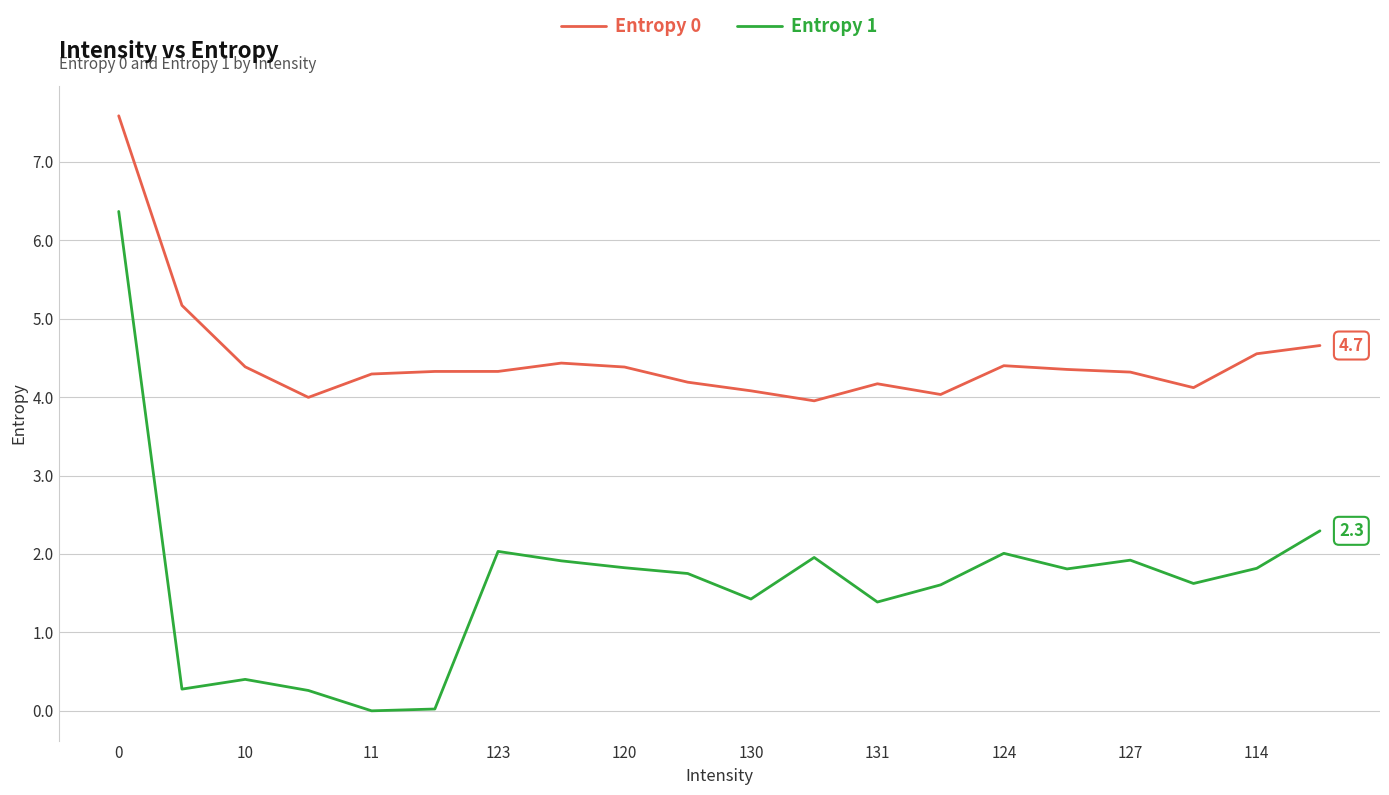

Which series has the widest spread of values?

Entropy 1